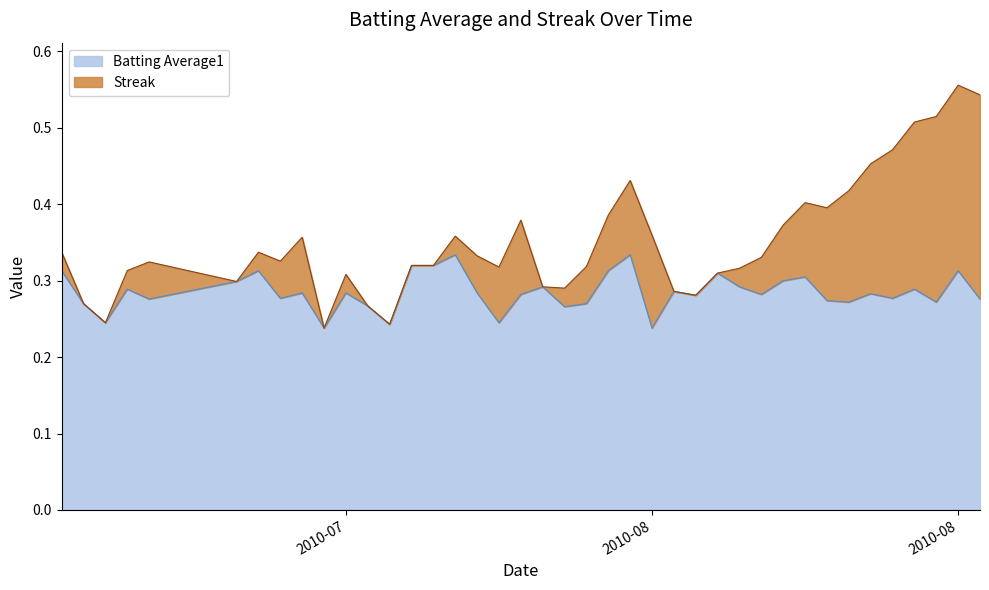

The value at 2010-07 is 0.3. True or false?

True